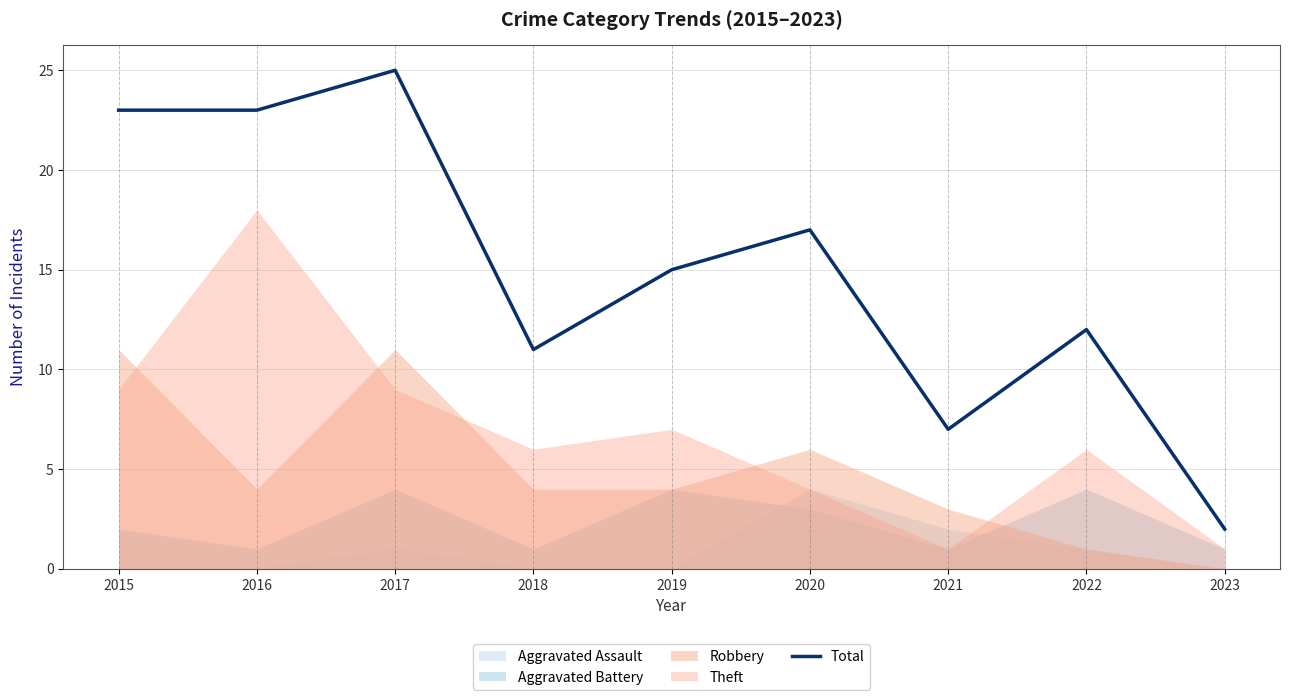

What is the difference between the second highest and minimum values?

21